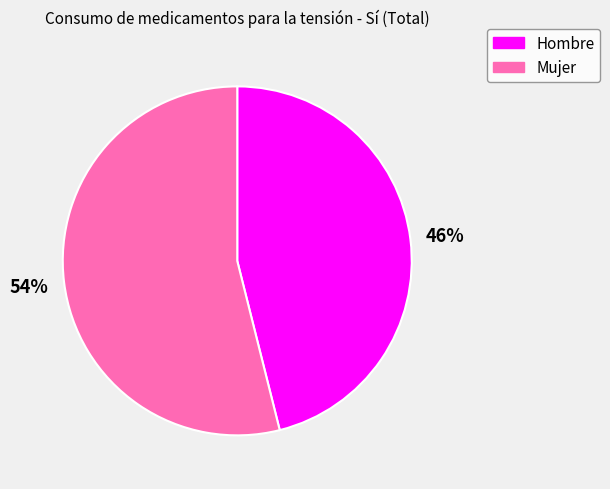

Which slice is the smallest?

Hombre